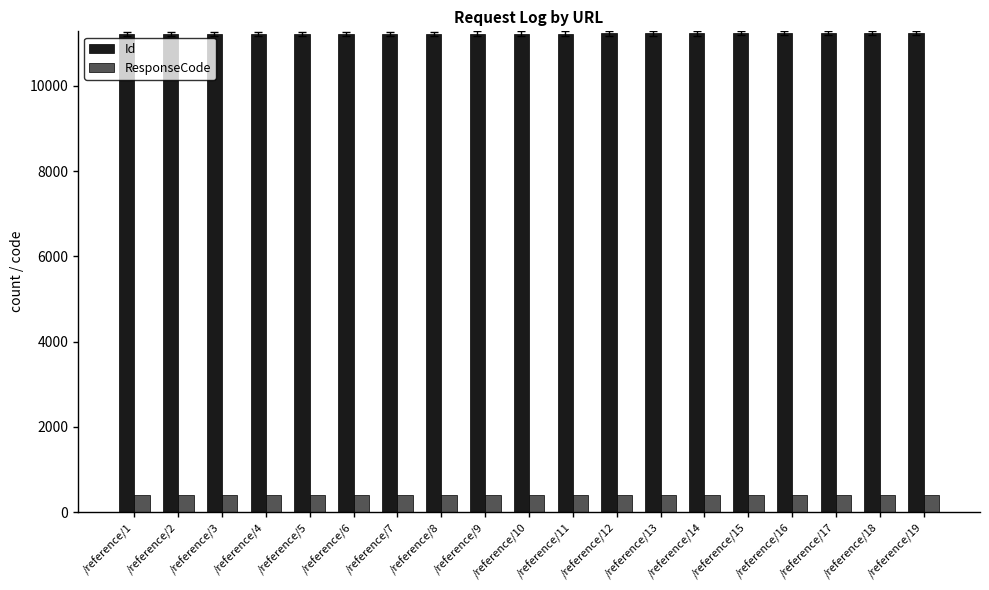

At how many categories does at least one series exceed 1334?

19